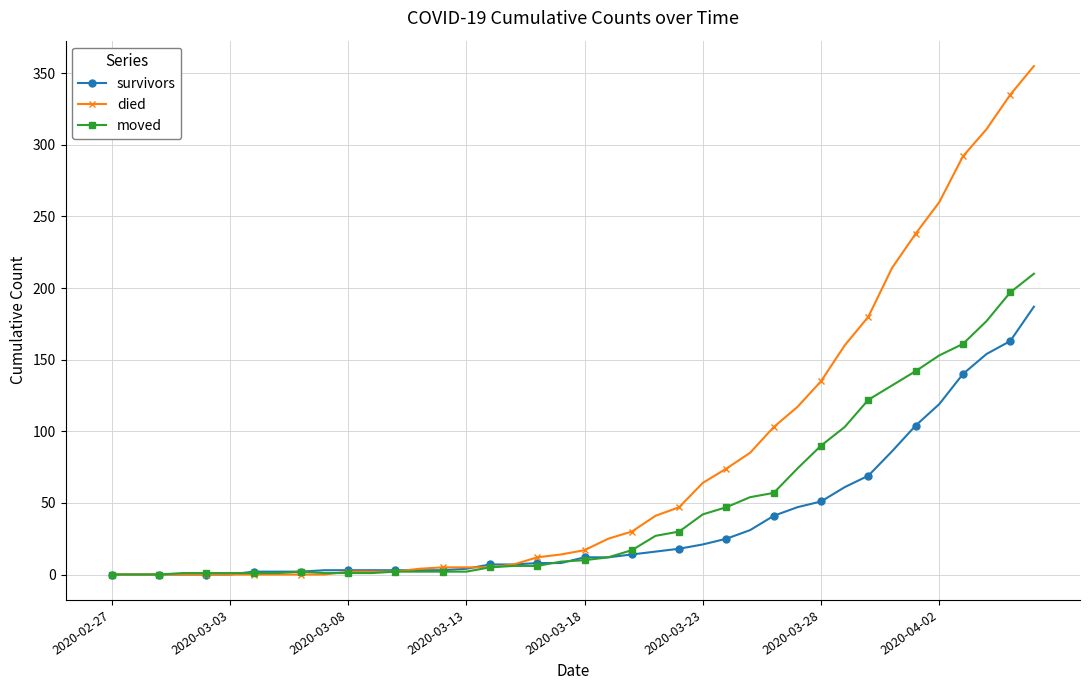

At how many categories does at least one series exceed 228?

6